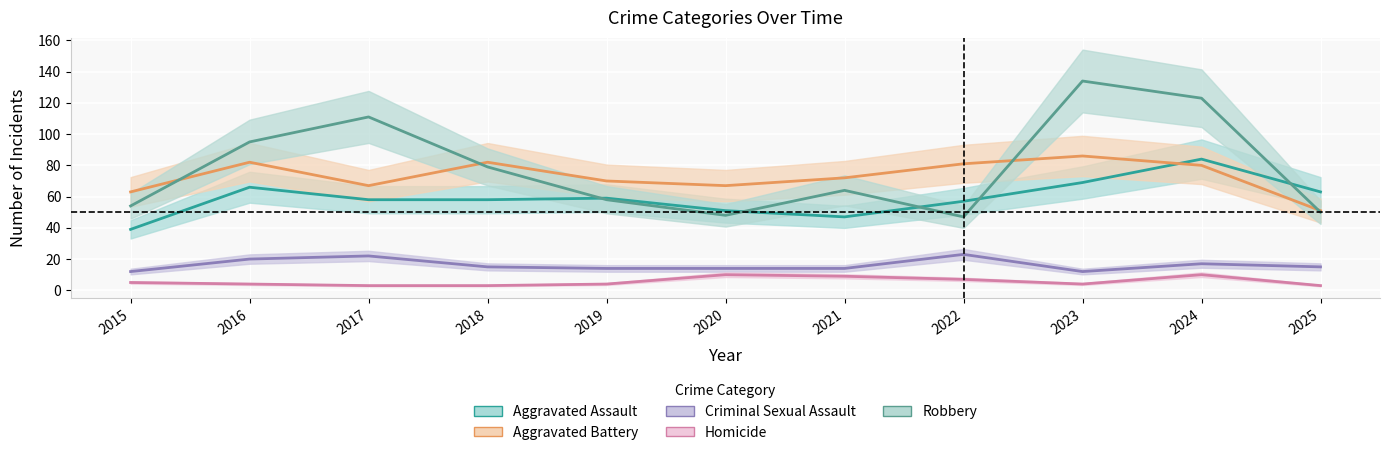

The Aggravated Battery series shows 70 at 2019. True or false?

True